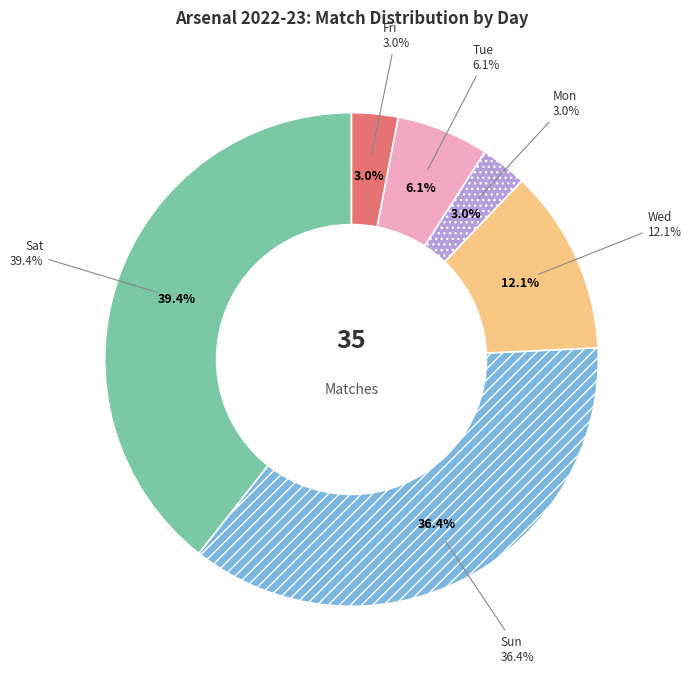

To the nearest percent, what percentage of the pie is Tue?

6%